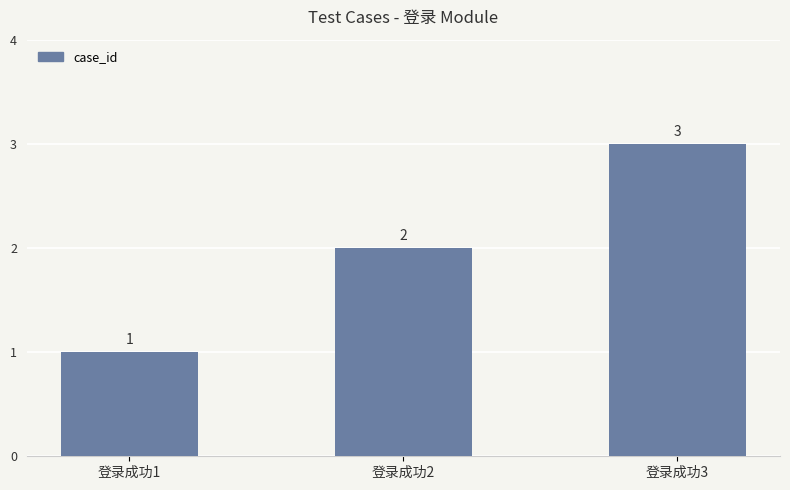

What is the greatest value displayed?

3